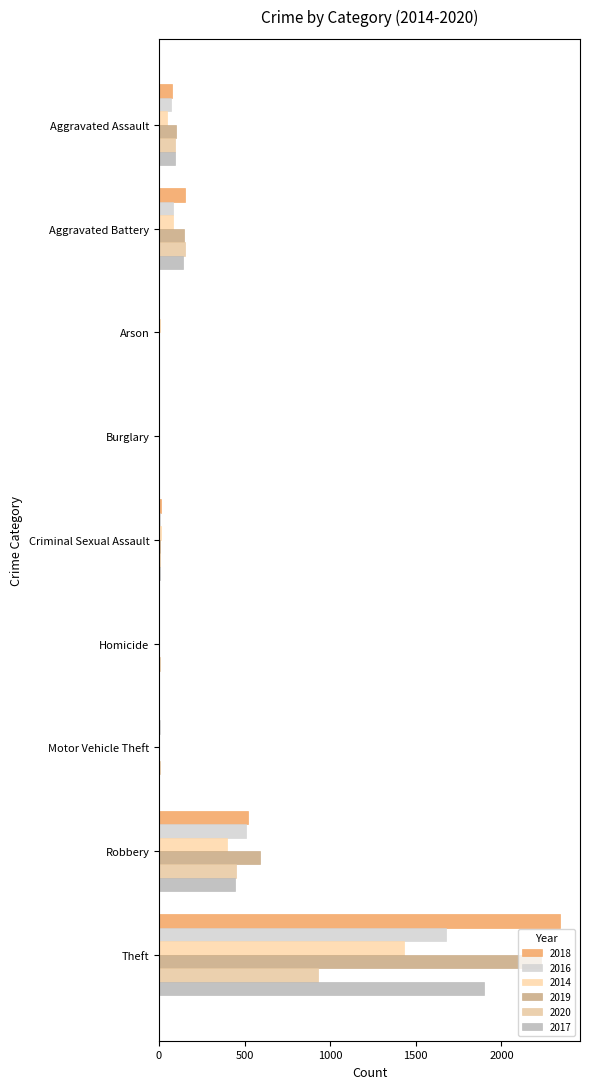

What are all the series names shown in the legend?

2018, 2016, 2014, 2019, 2020, 2017